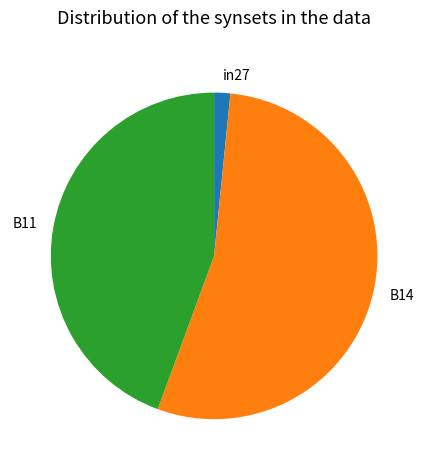

How many slices are in this pie chart?

3